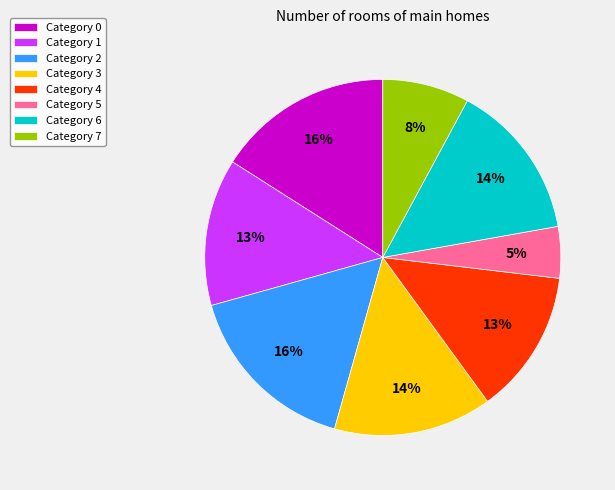

To the nearest percent, what percentage of the pie is Category 5?

5%